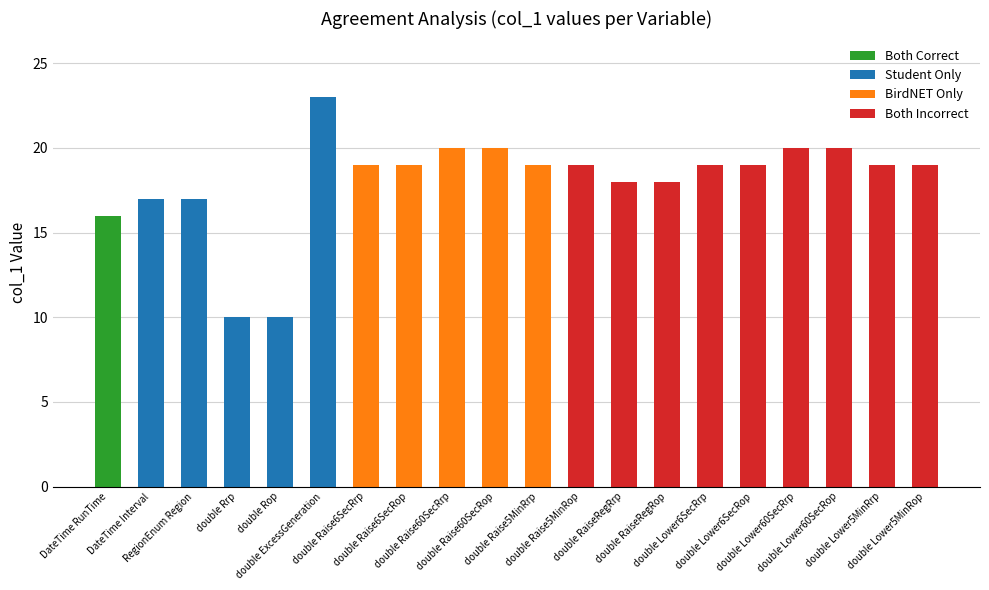

Where does the data first go above 19?

double ExcessGeneration